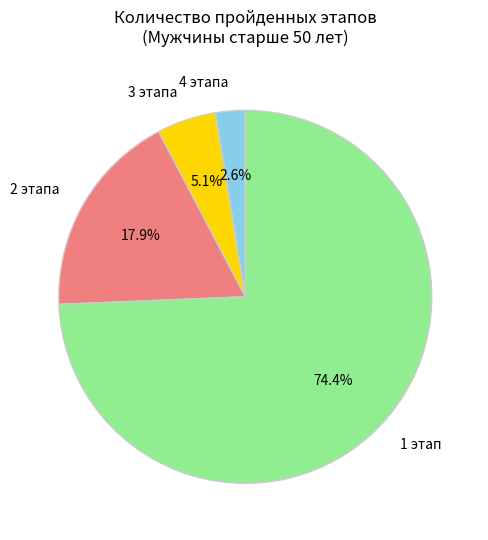

How many slices are in this pie chart?

4